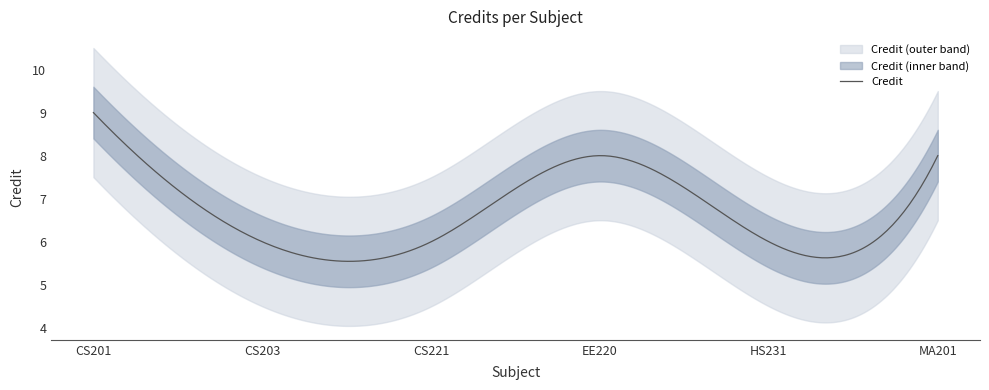

Where does the data first go above 8?

1